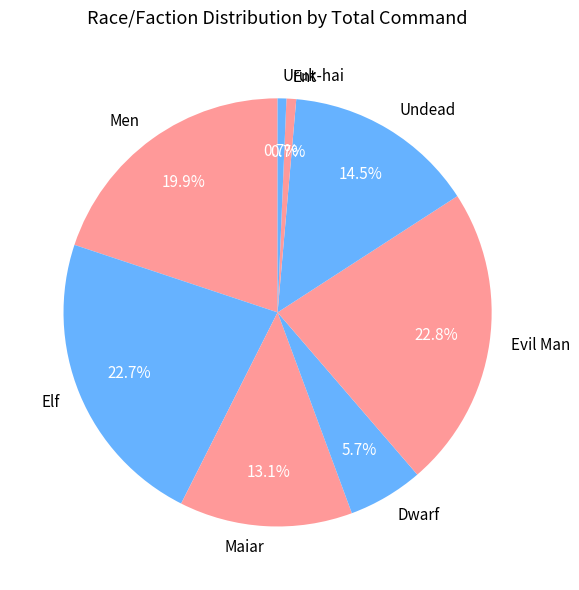

How many slices are in this pie chart?

8